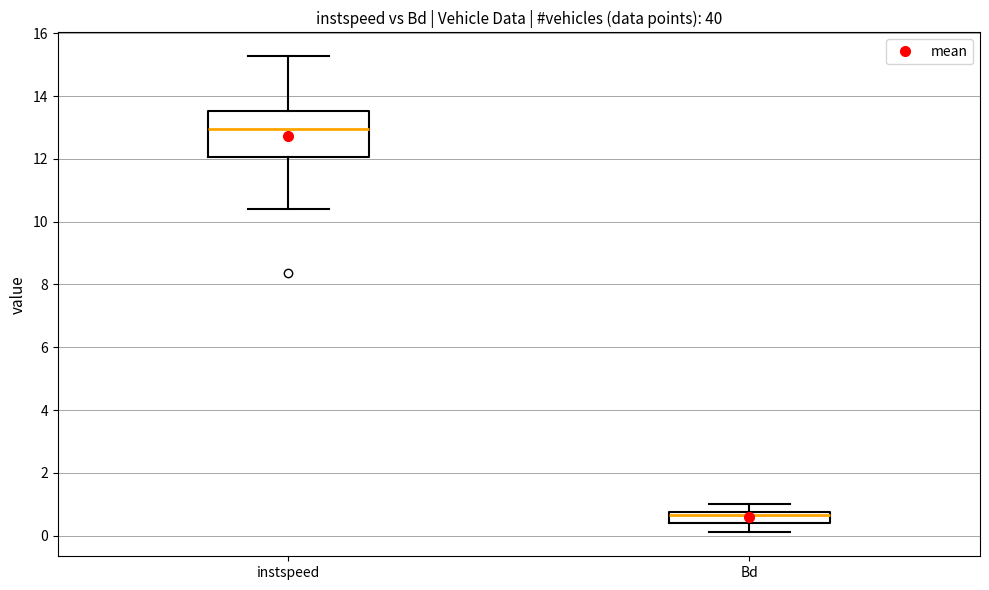

Reading left to right, transcribe this box plot: for each box, give where its median line is, the range the box spans, and where its two whiskers end, as read against the y-axis. The values are not printed on the chart, so give them approximately, as read against the axis.

instspeed: median 13.0, box 12.0 to 13.6, whiskers 10.4 to 15.2
Bd: median 0.6, box 0.4 to 0.8, whiskers 0.0 to 1.0